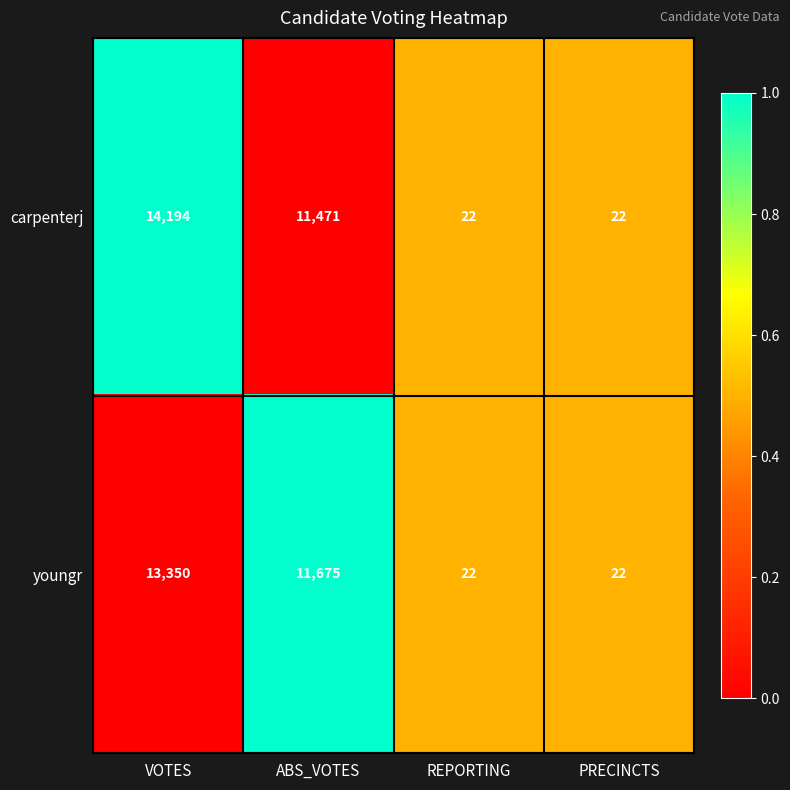

At which label does carpenterj reach its peak?

VOTES